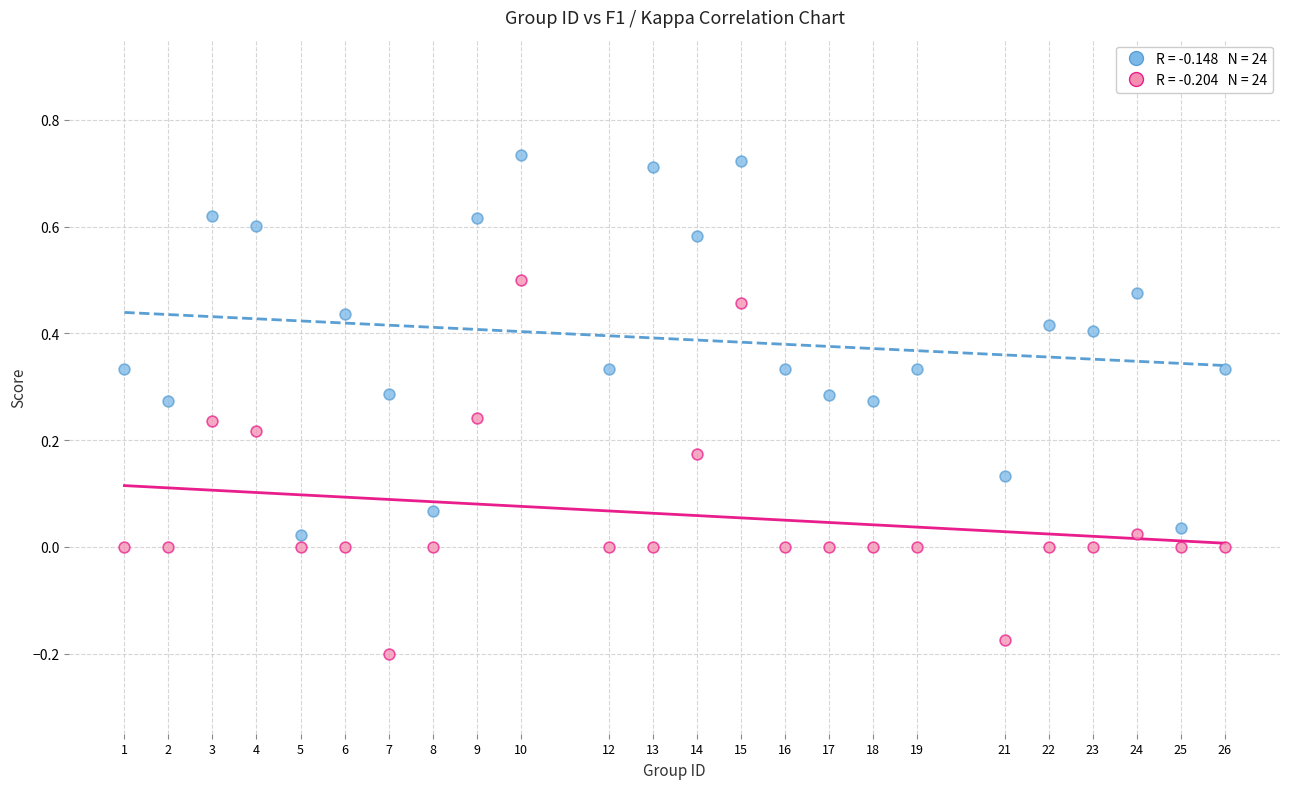

Across all data points, what is the range of X values (max minus min)?

25.0